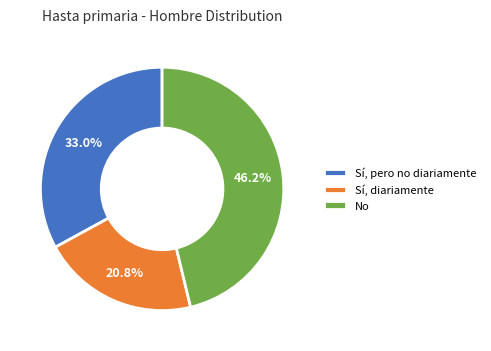

True or false: Sí, diariamente accounts for 21% of the total.

True